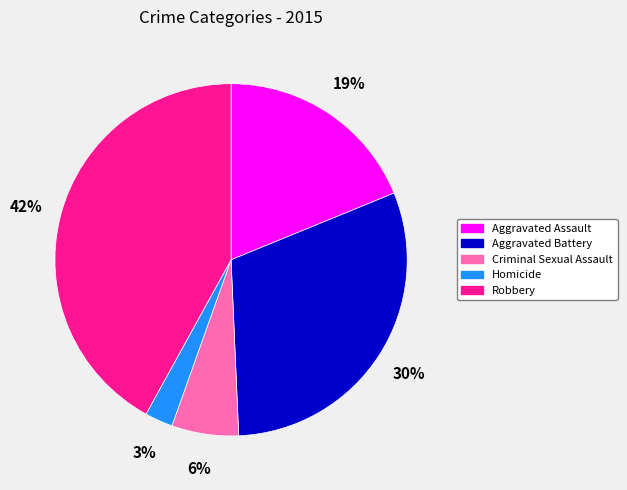

Does any single category account for the majority?

No